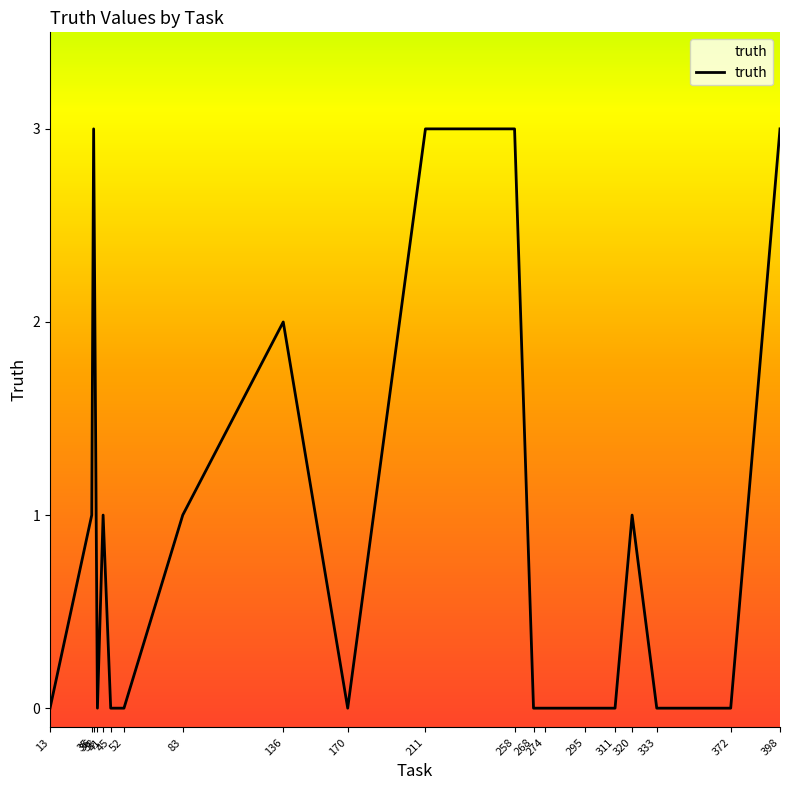

At which category does the data reach its first local peak?

36